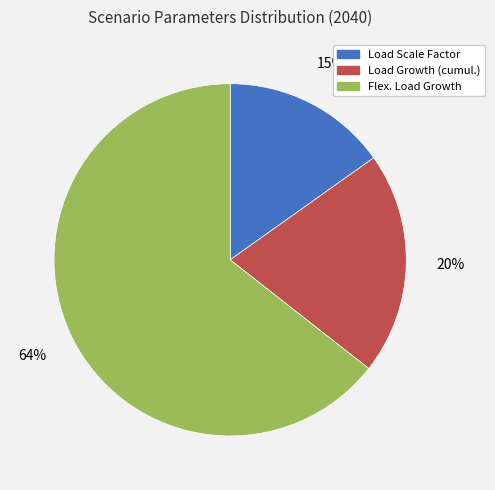

What percentage is the Load Growth (cumul.) slice, to the nearest percent?

20%